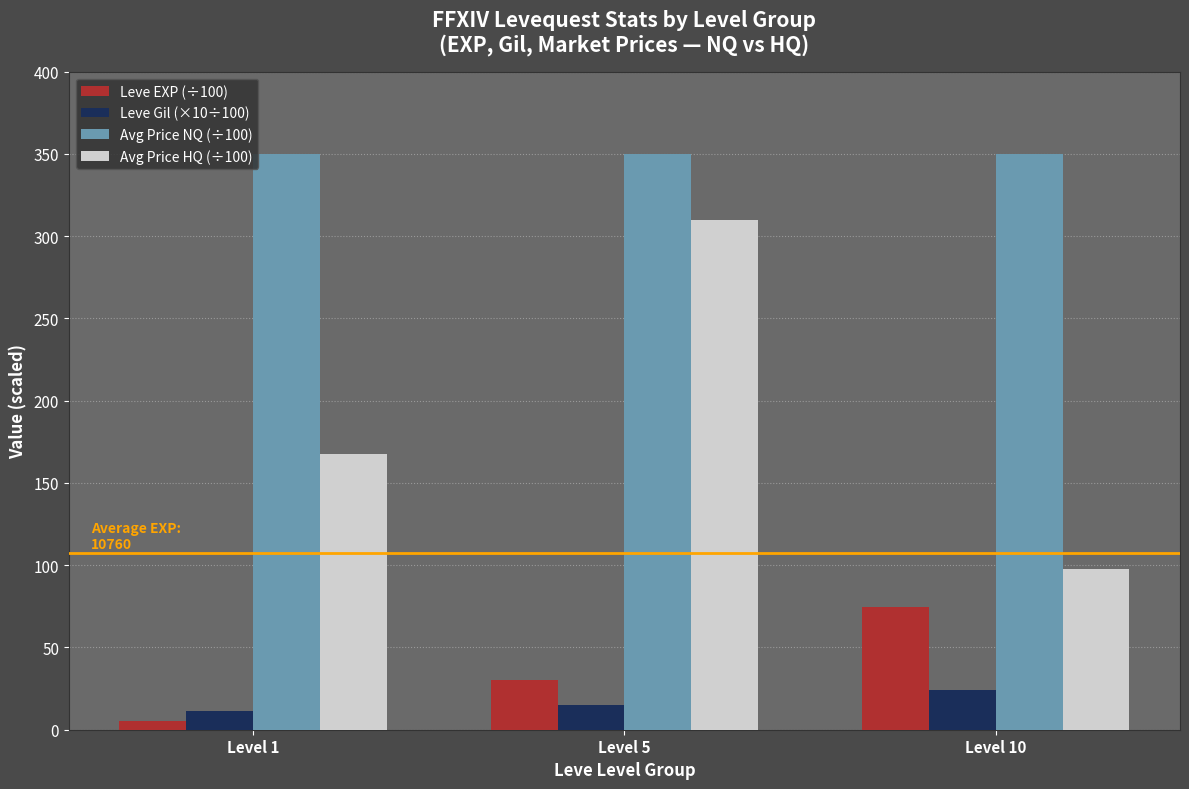

Which series has the widest spread of values?

Avg Price HQ (÷100)